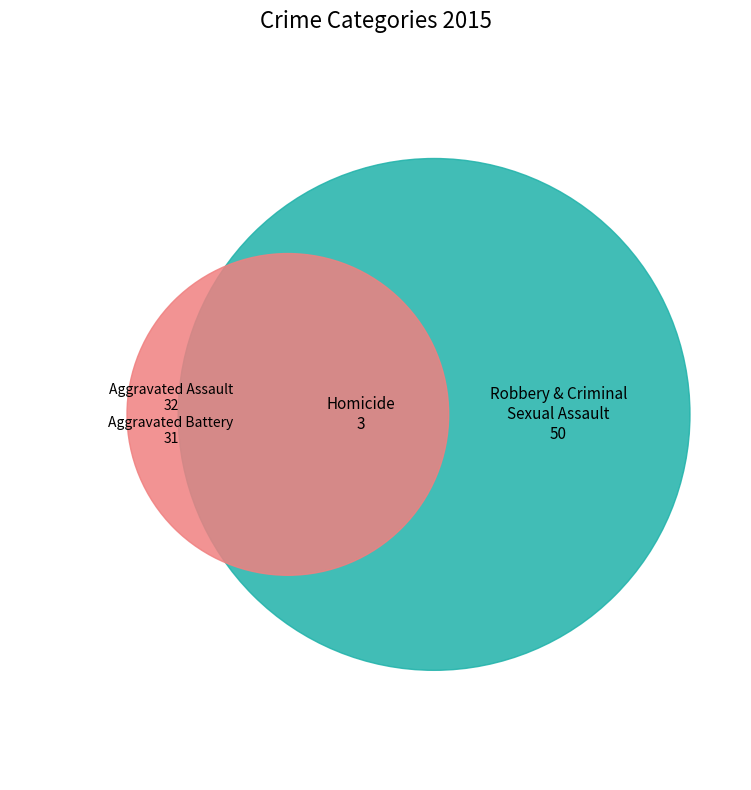

Is there any slice that represents more than half of the pie?

No